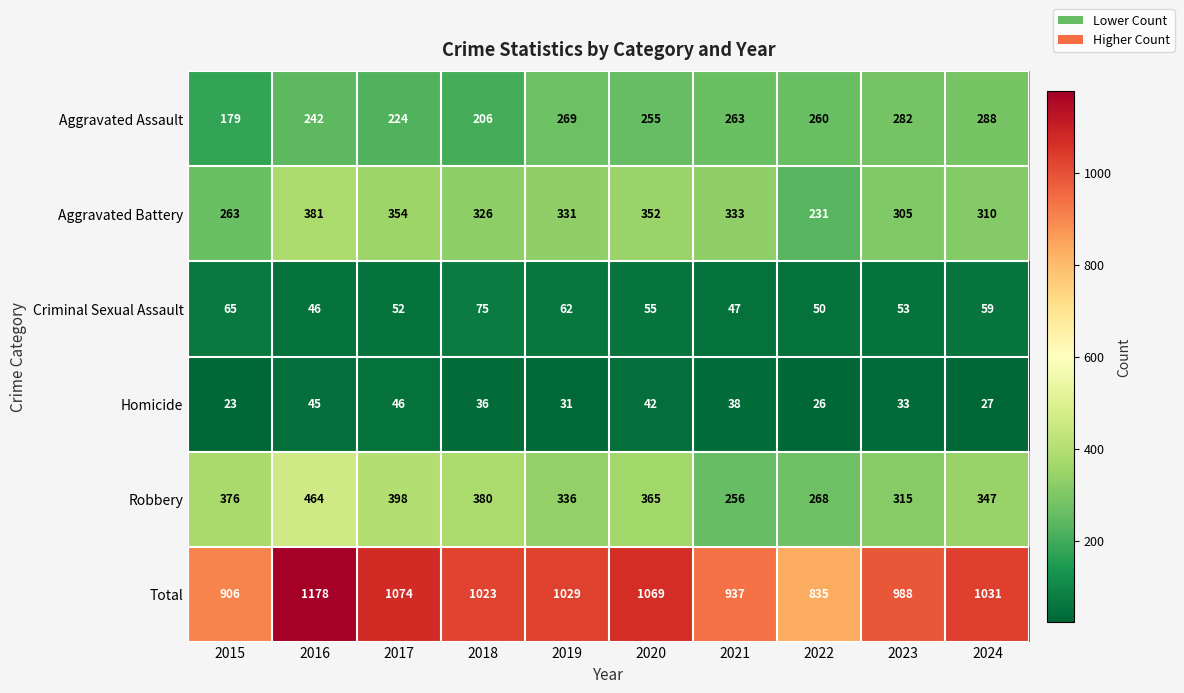

What value does the Aggravated Assault series have at 2018, to the nearest 50?

200